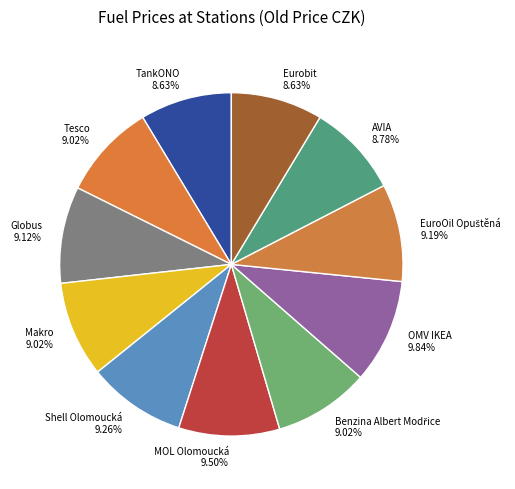

How many segments does this pie chart have?

11